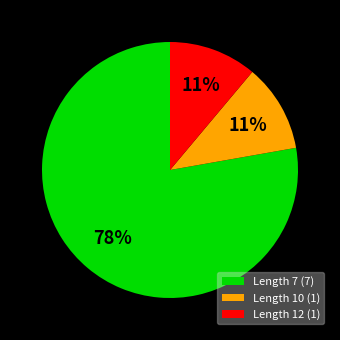

To the nearest percent, what percentage of the pie is Length 10 (1)?

11%